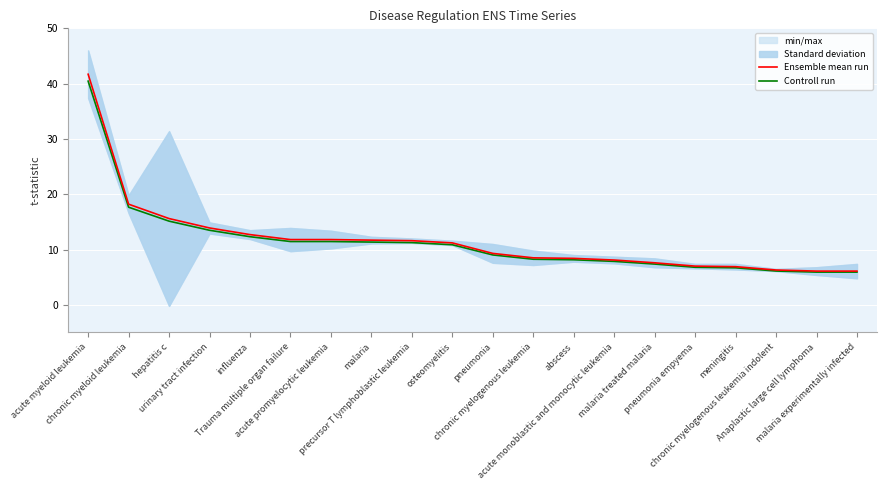

At which category is the sum across all series the highest?

acute myeloid leukemia